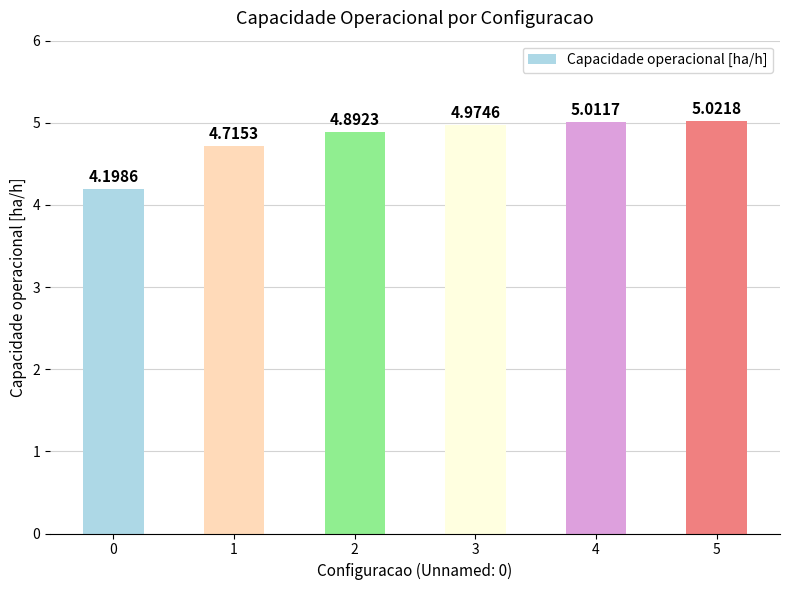

Approximately how many times larger is the value at 1 compared to 4?

0.9